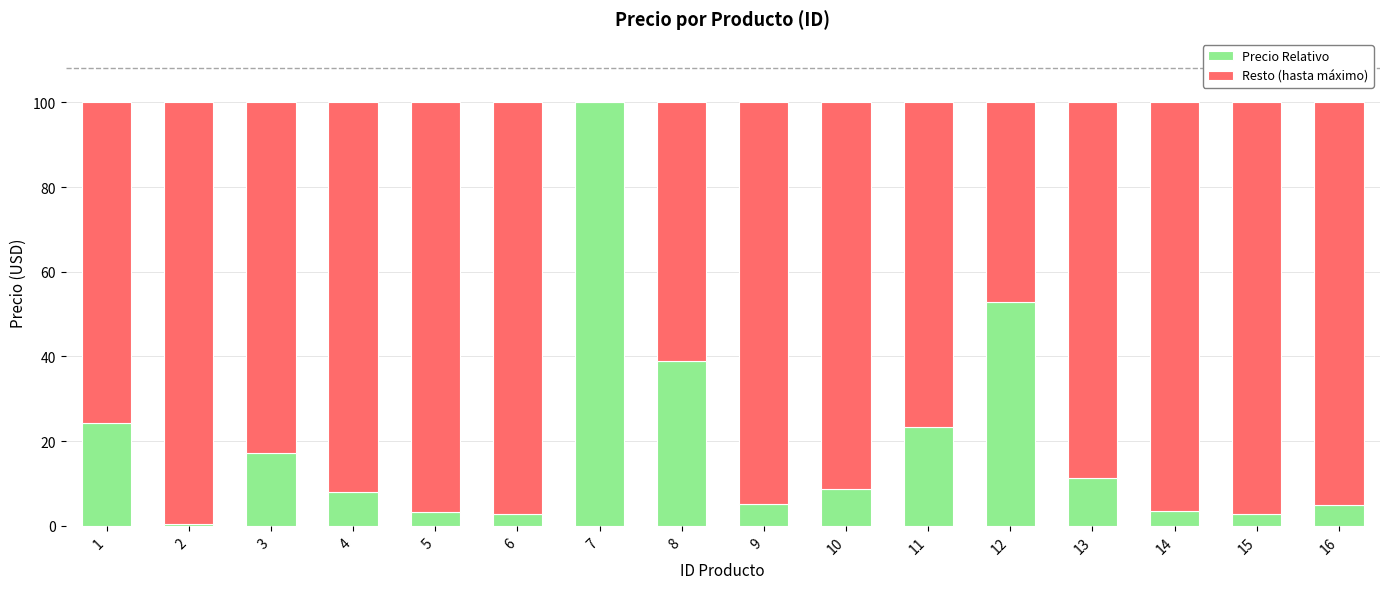

How many series are shown in this chart?

2